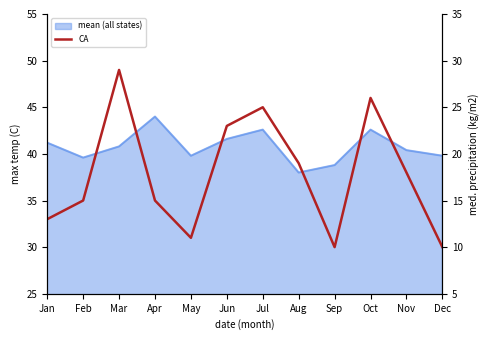

Reading right to left, list all the values displayed in this chart.

30	38	46	30	39	45	43	31	35	49	35	33